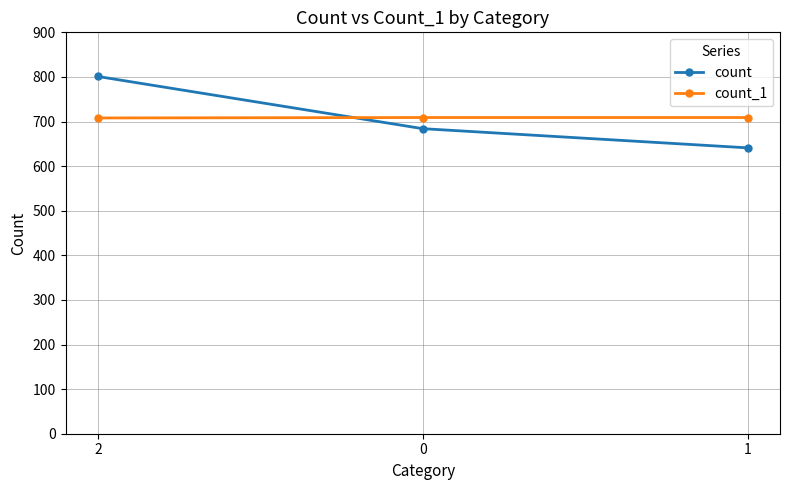

What is the maximum value for count_1?

709